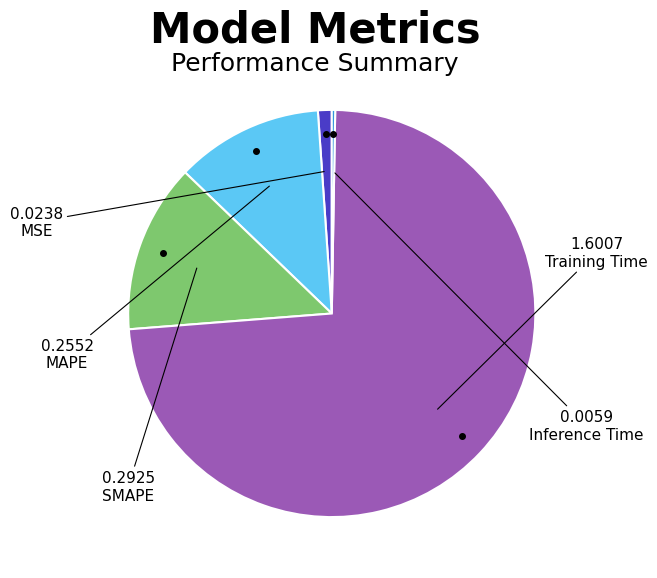

Does any single category account for the majority?

Yes